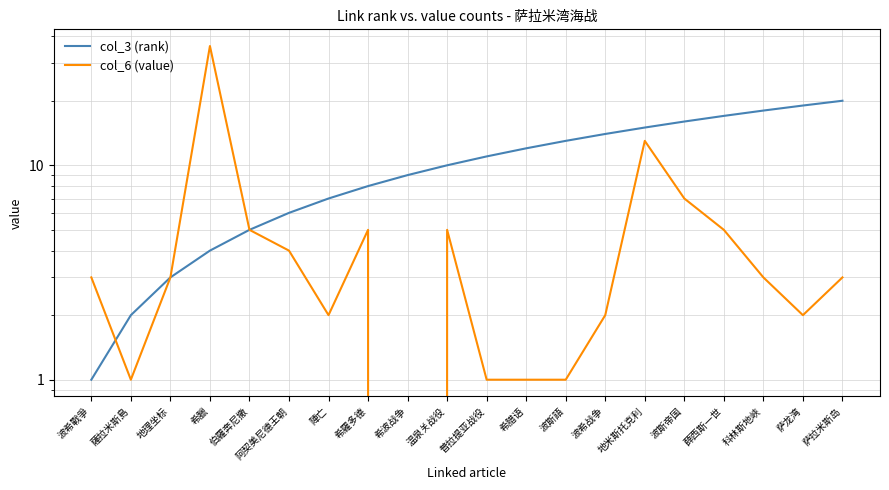

Rank the series by their maximum value, from lowest to highest.

col_3 (rank), col_6 (value)